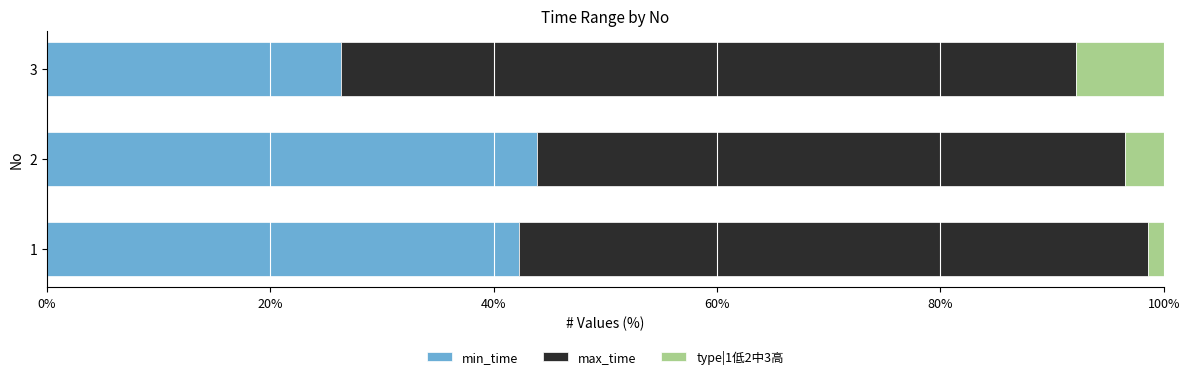

What is the total value across all series at 2?

100.0